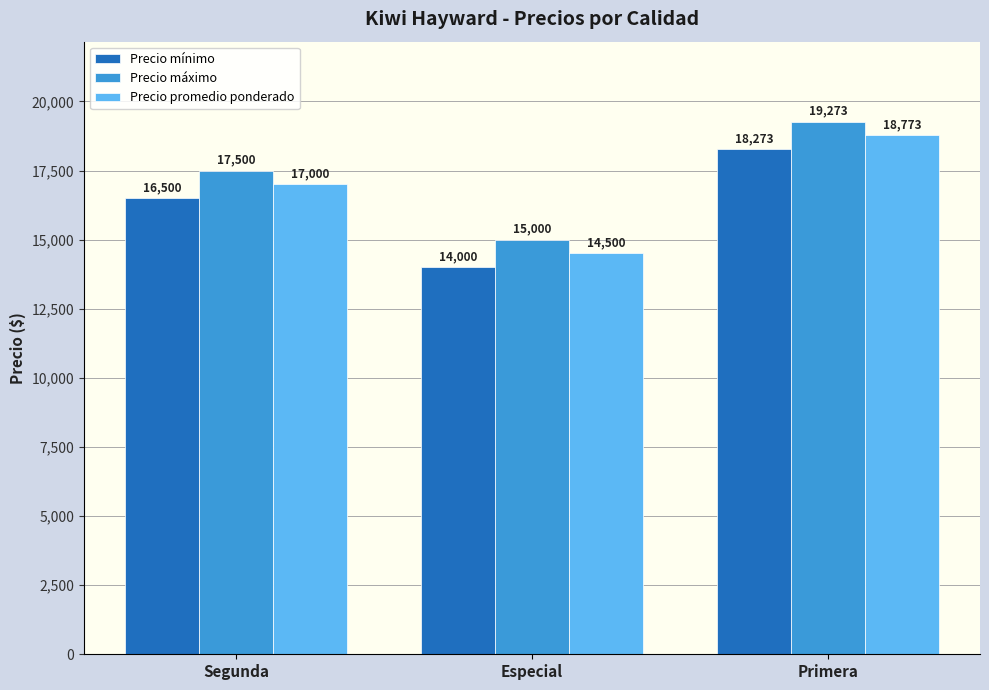

What is the value of the Precio promedio ponderado bar at the 1st from the left?

17000